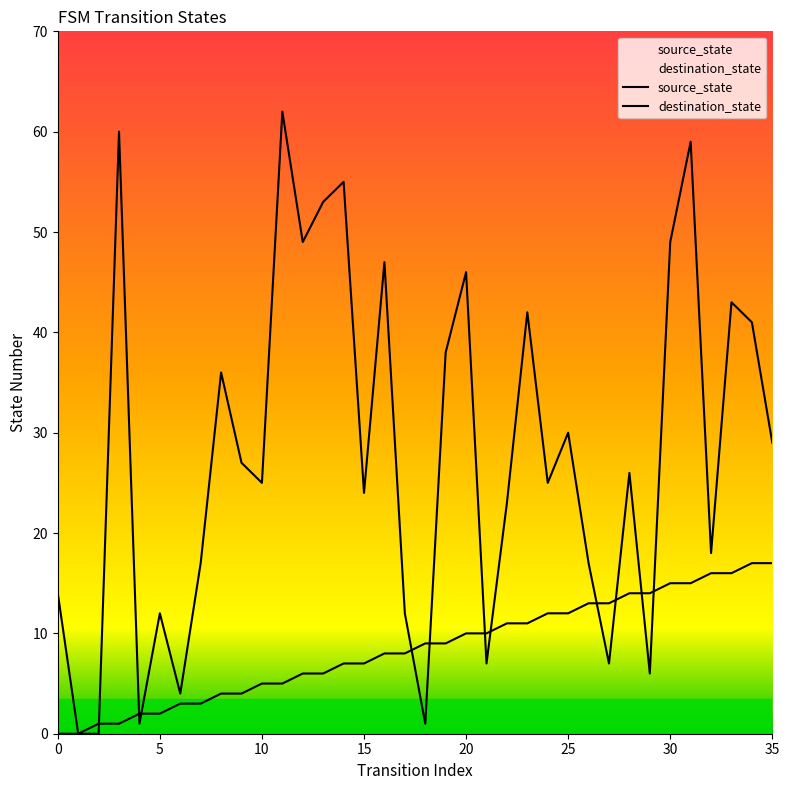

How many lines are shown in the chart?

2